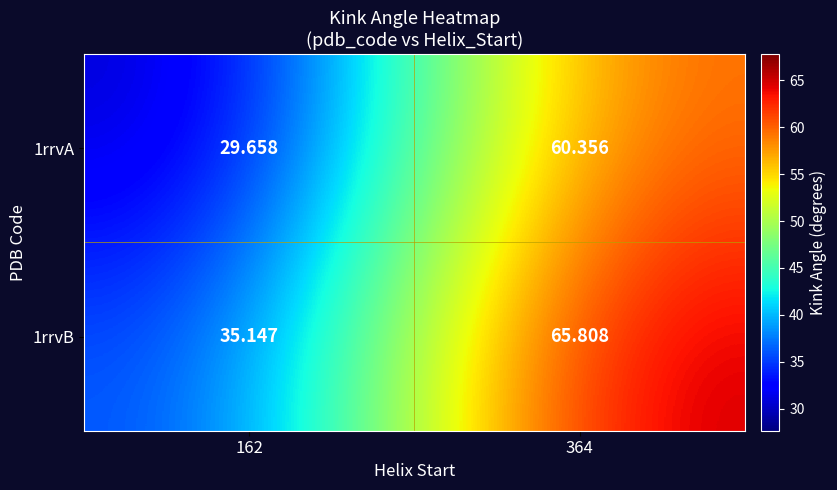

Between 162 and 364, which series saw the biggest shift?

1rrvA